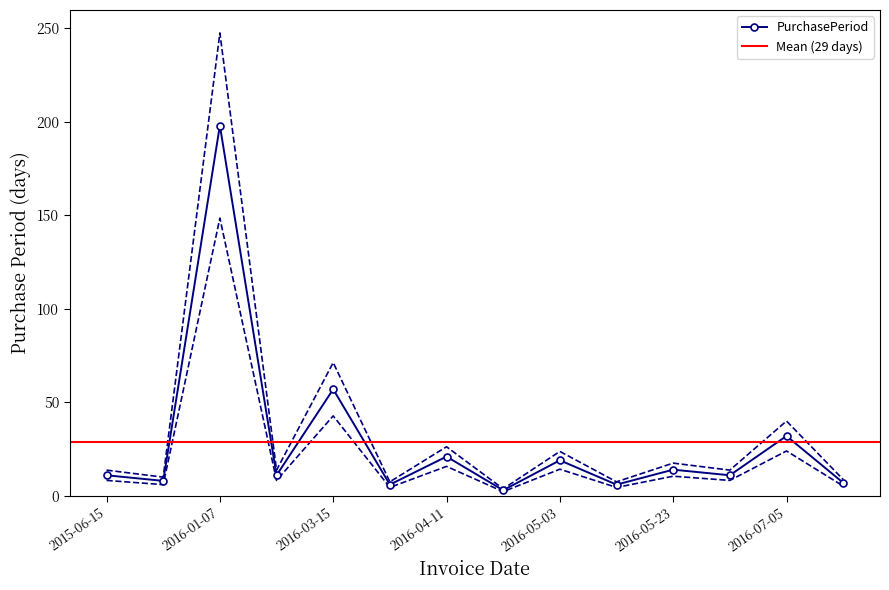

The chart shows a value of 375.9 at 2016-01-07. True or false?

False